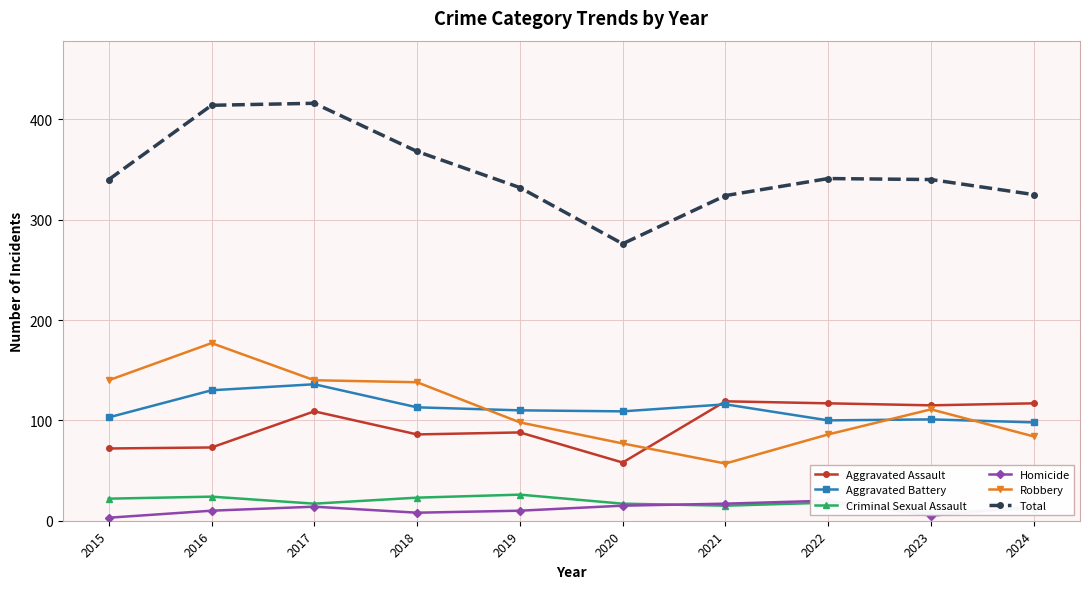

Rank the categories by Aggravated Assault value from highest to lowest.

2021, 2022, 2024, 2023, 2017, 2019, 2018, 2016, 2015, 2020